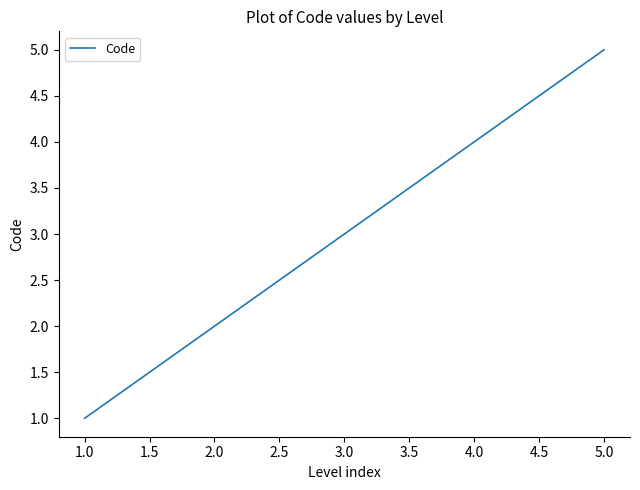

What is the sum of the values at 2.0 and 1.0?

3